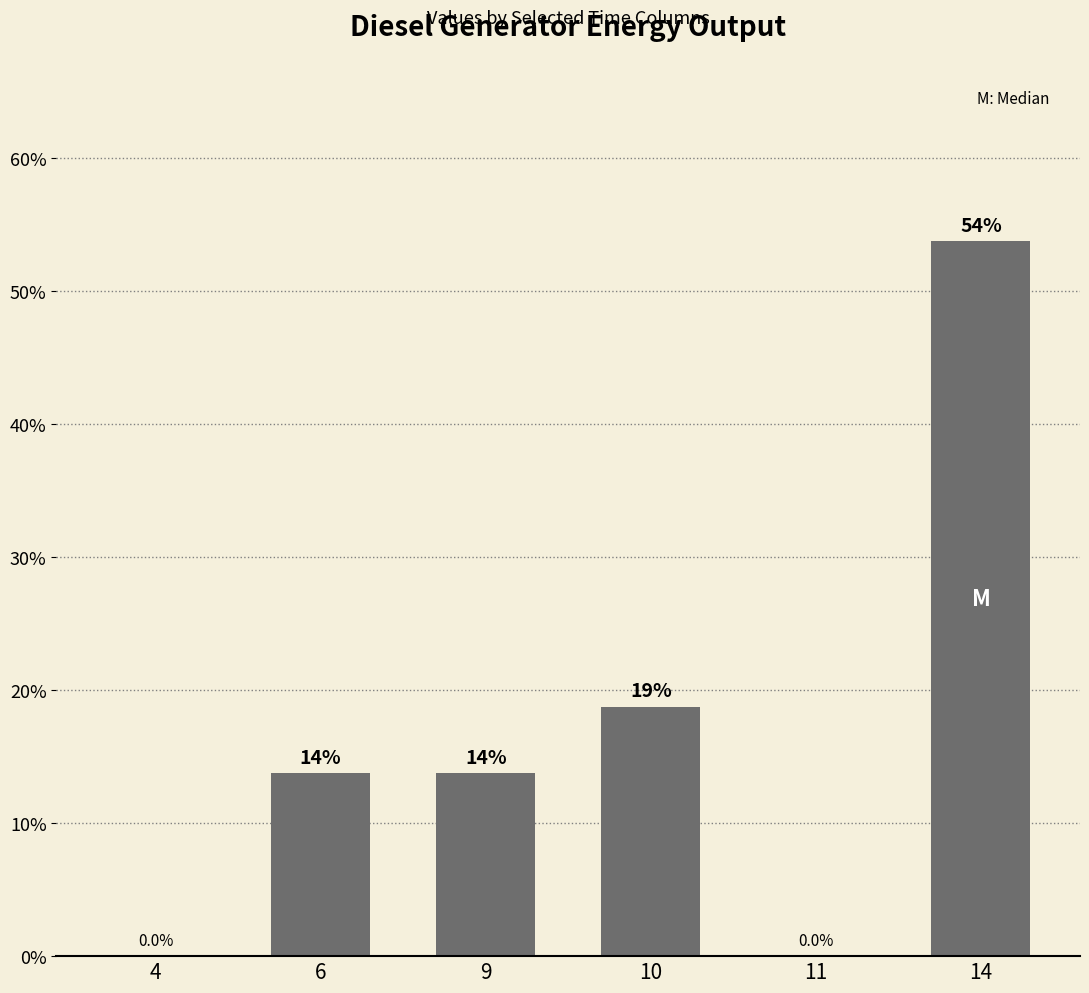

At which label does the data first exceed 13?

6